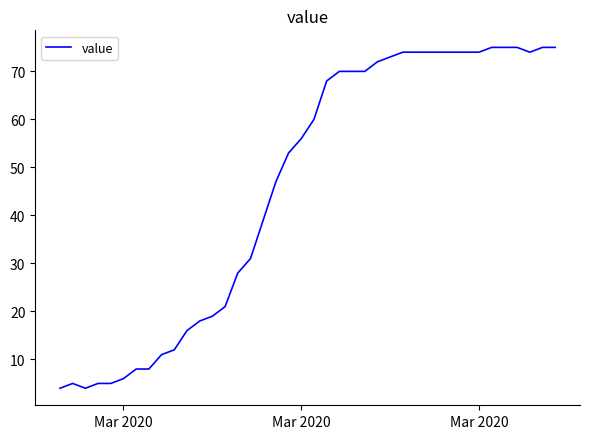

What is the maximum value shown in the chart?

75